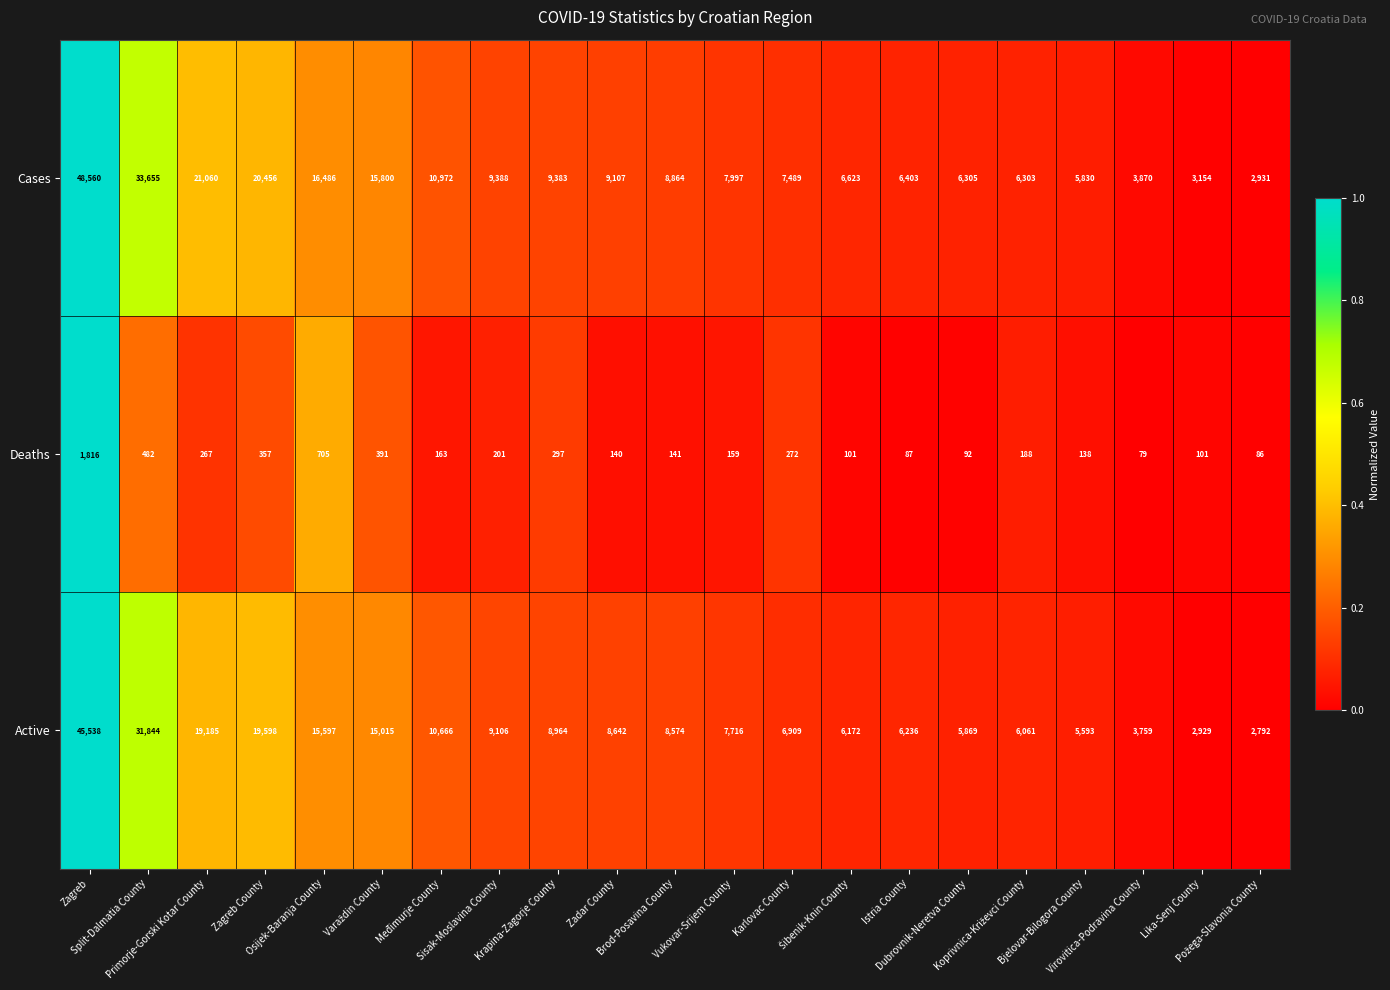

Which series has the largest range (max minus min)?

Cases